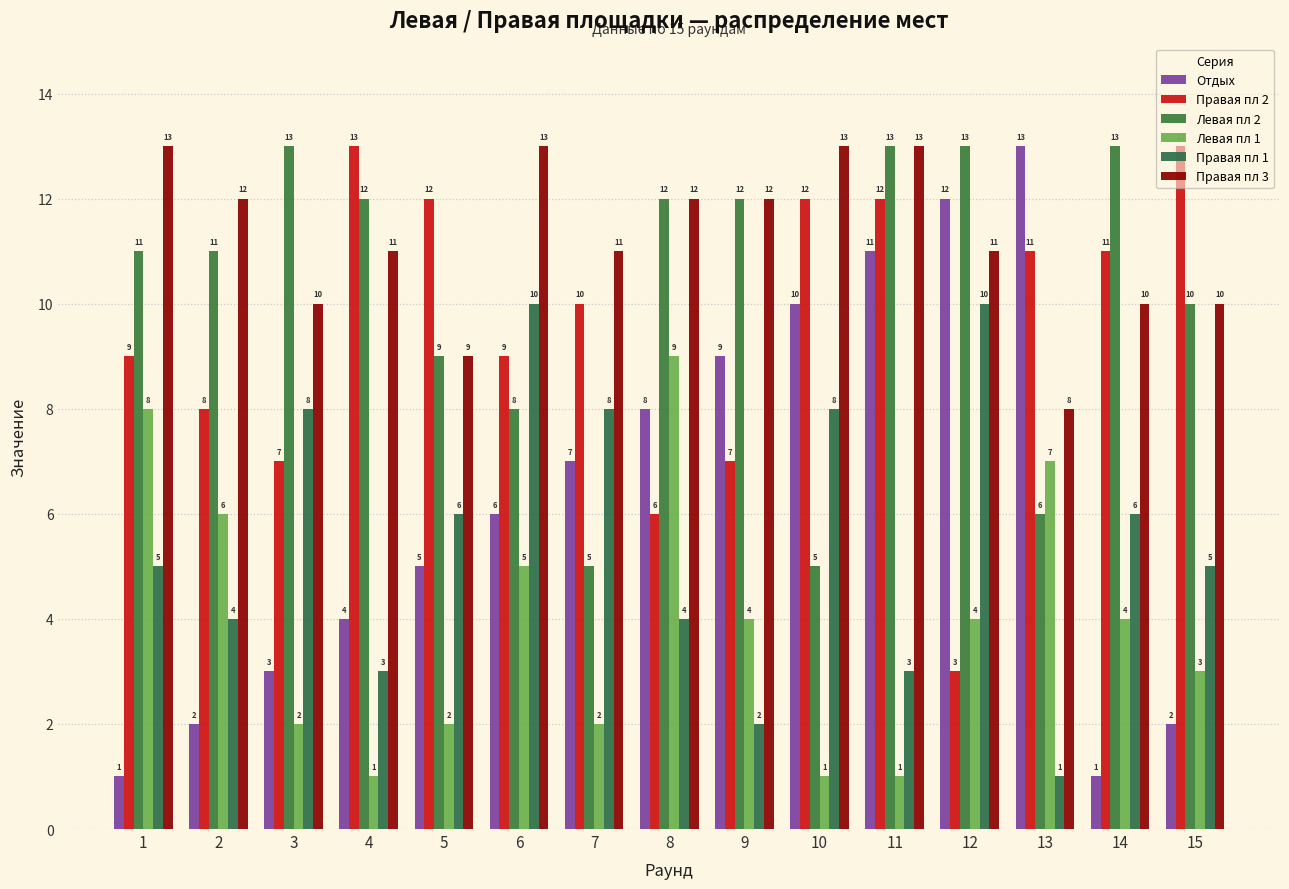

Is it true that Правая пл 3 equals 8 at 9?

False